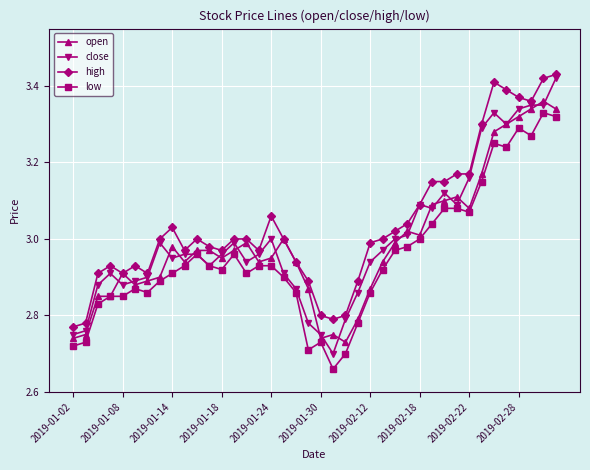

True or false: high and low cross at least once.

False